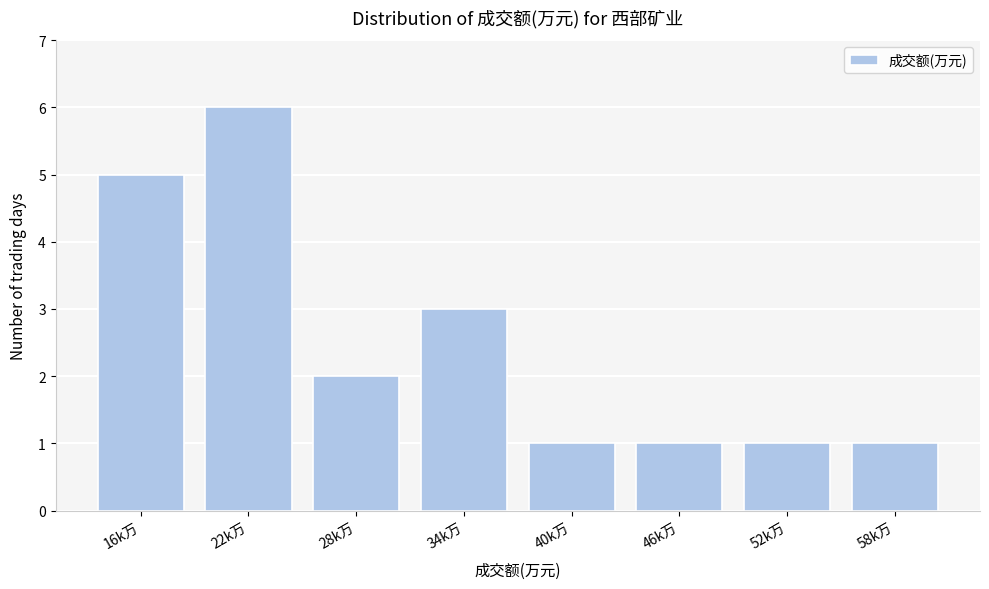

Reading left to right, transcribe all the data shown in this chart.

16k万=5	22k万=6	28k万=2	34k万=3	40k万=1	46k万=1	52k万=1	58k万=1